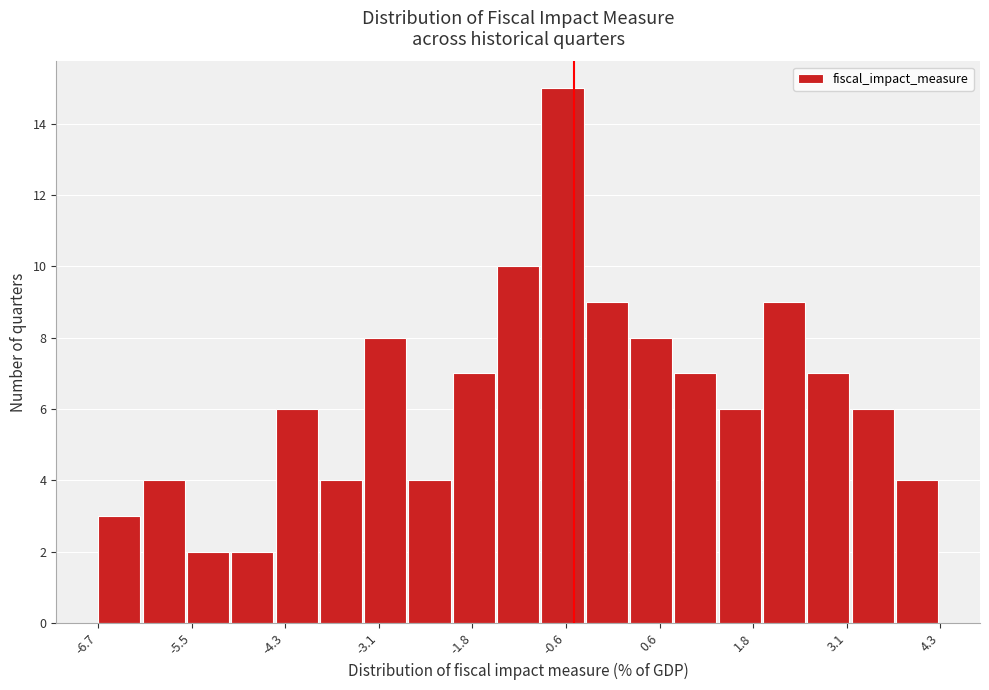

Read against the x-axis, roughly where is the centre of the tallest bar?

-0.6